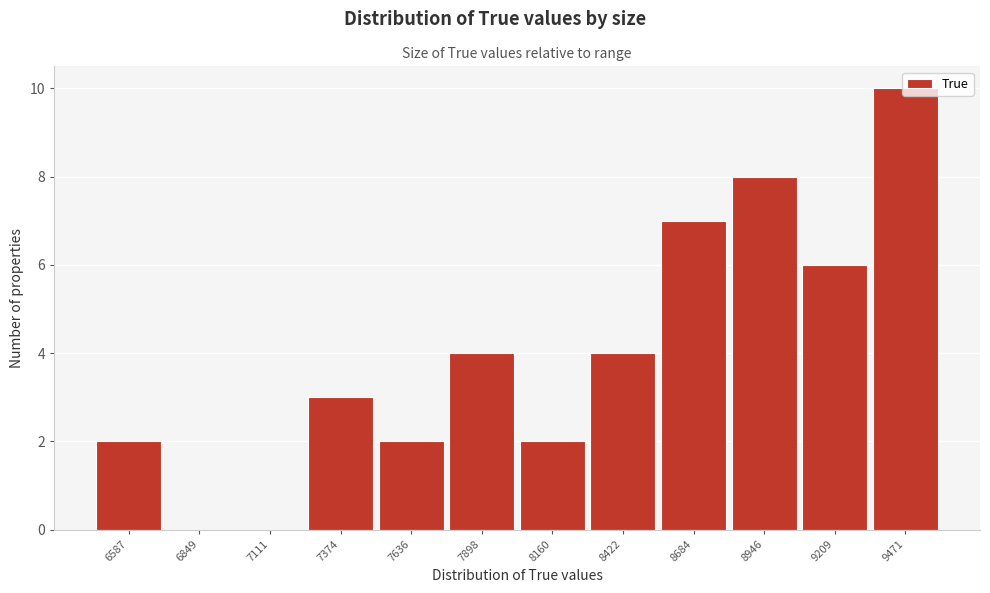

What is the sum of all values?

48